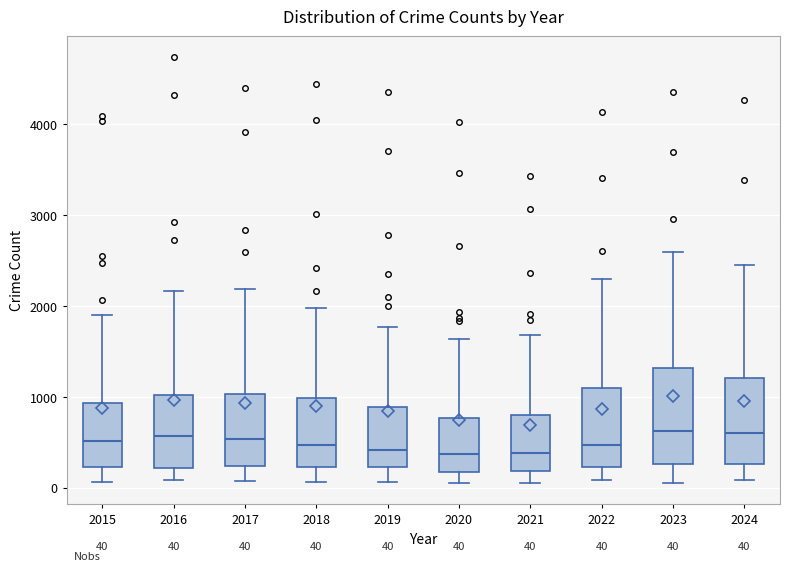

Comparing the boxes themselves (not the whiskers), which one is the tallest?

2023